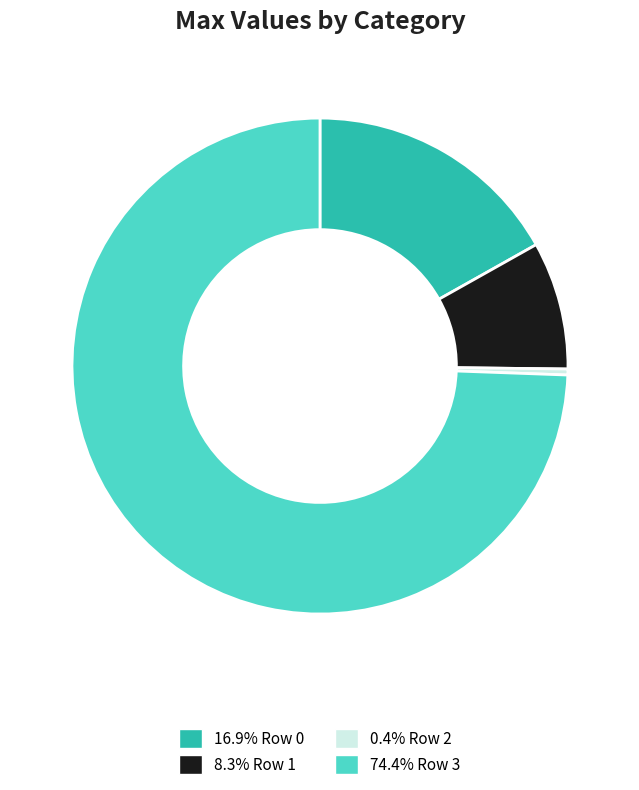

Is 0.4% Row 2 the majority of the pie?

No